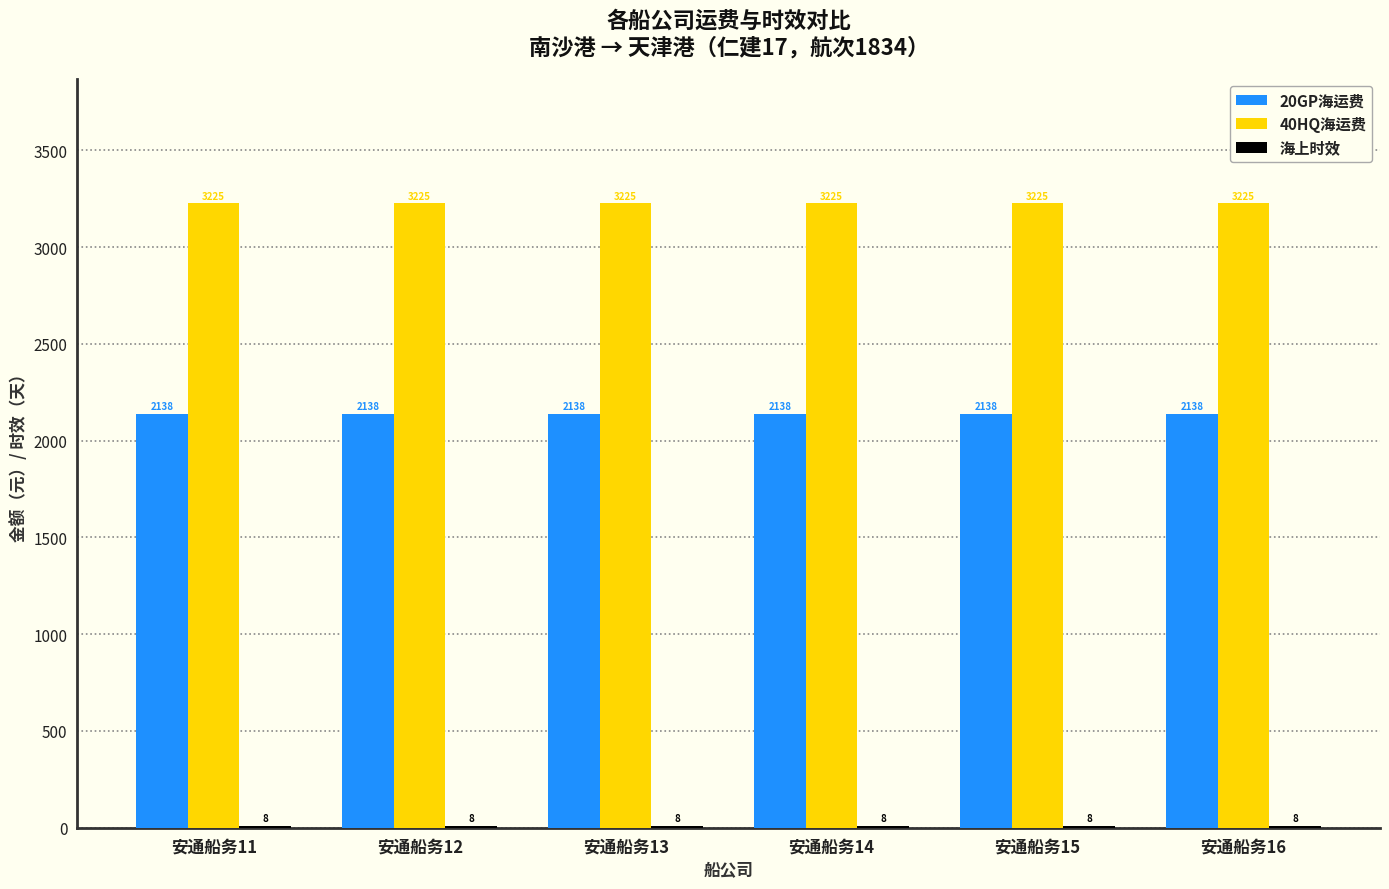

How many distinct data groups are displayed?

3